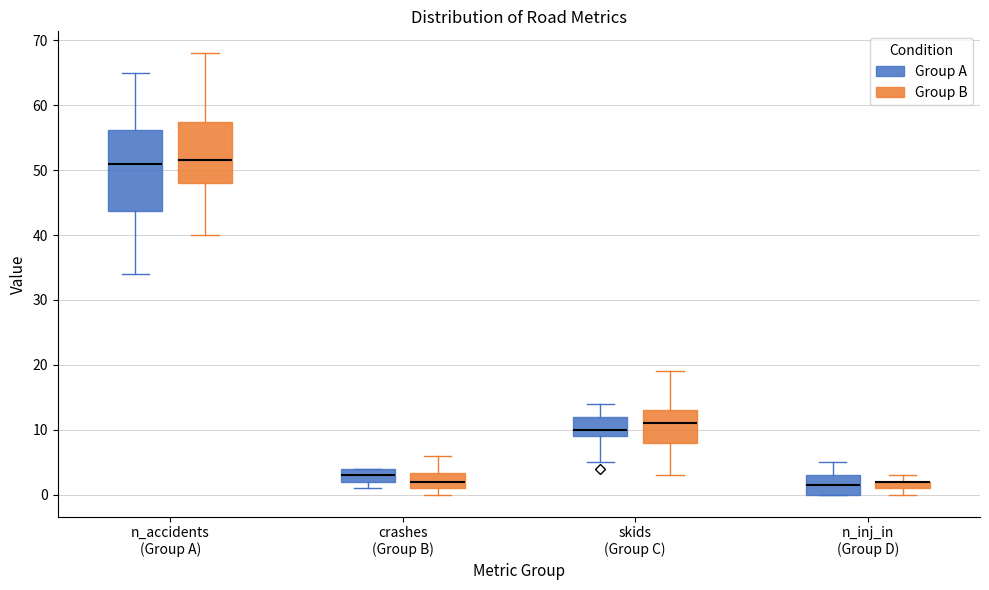

Which box is the tallest, from its lower edge to its upper edge?

n_accidents (Group A) (Group A)